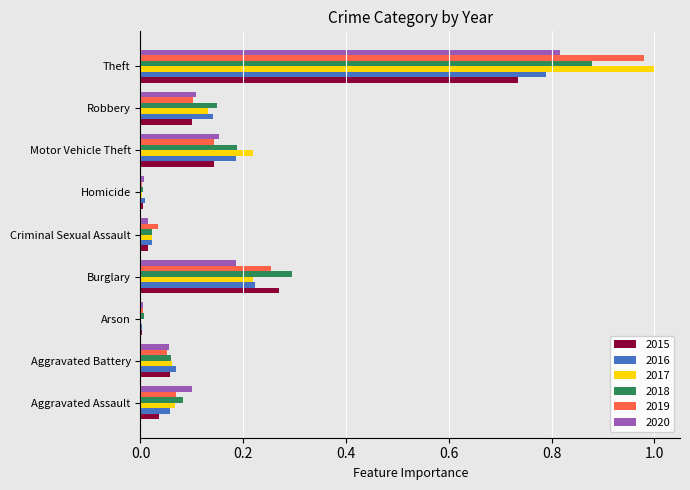

Which series has the largest range (max minus min)?

2017